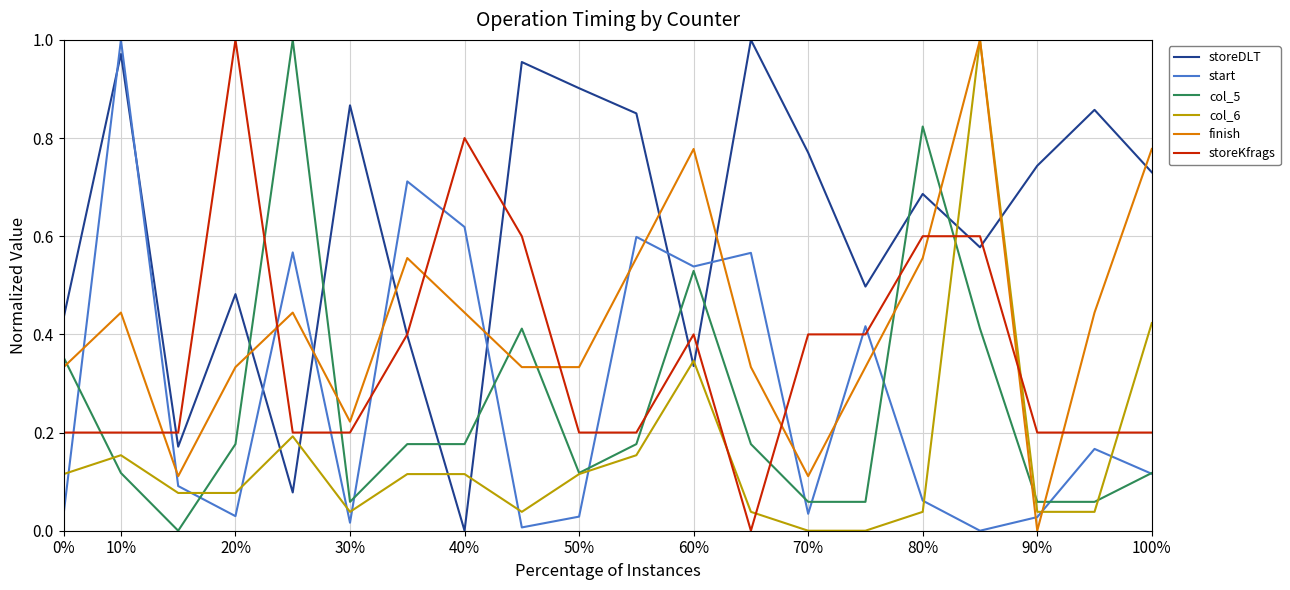

Which series has the largest total across all categories?

storeDLT